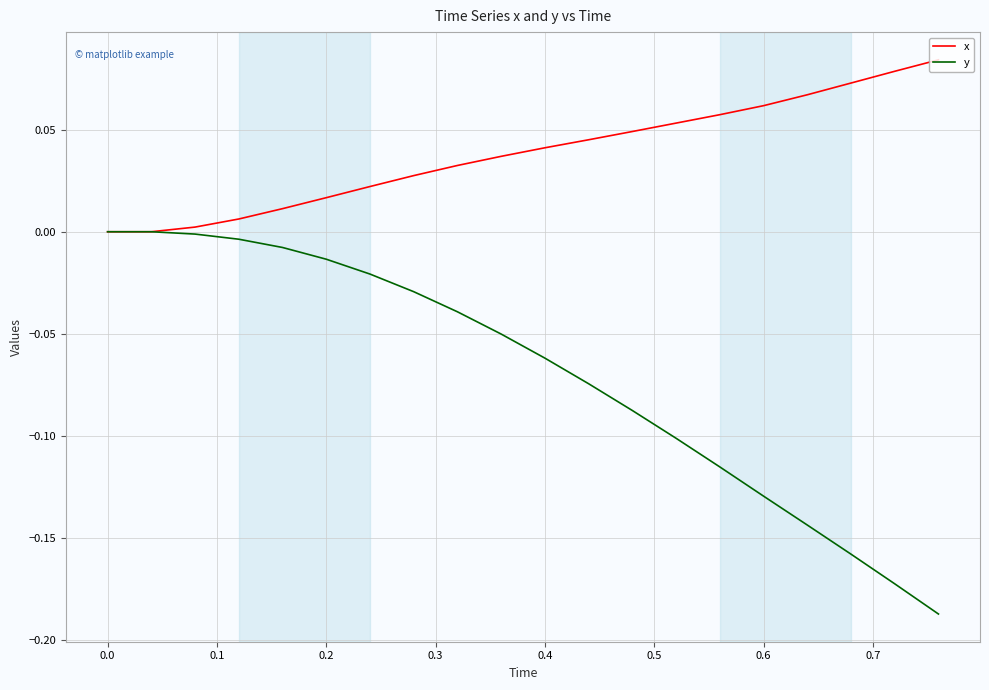

Rank the series by their average value, from highest to lowest.

x, y